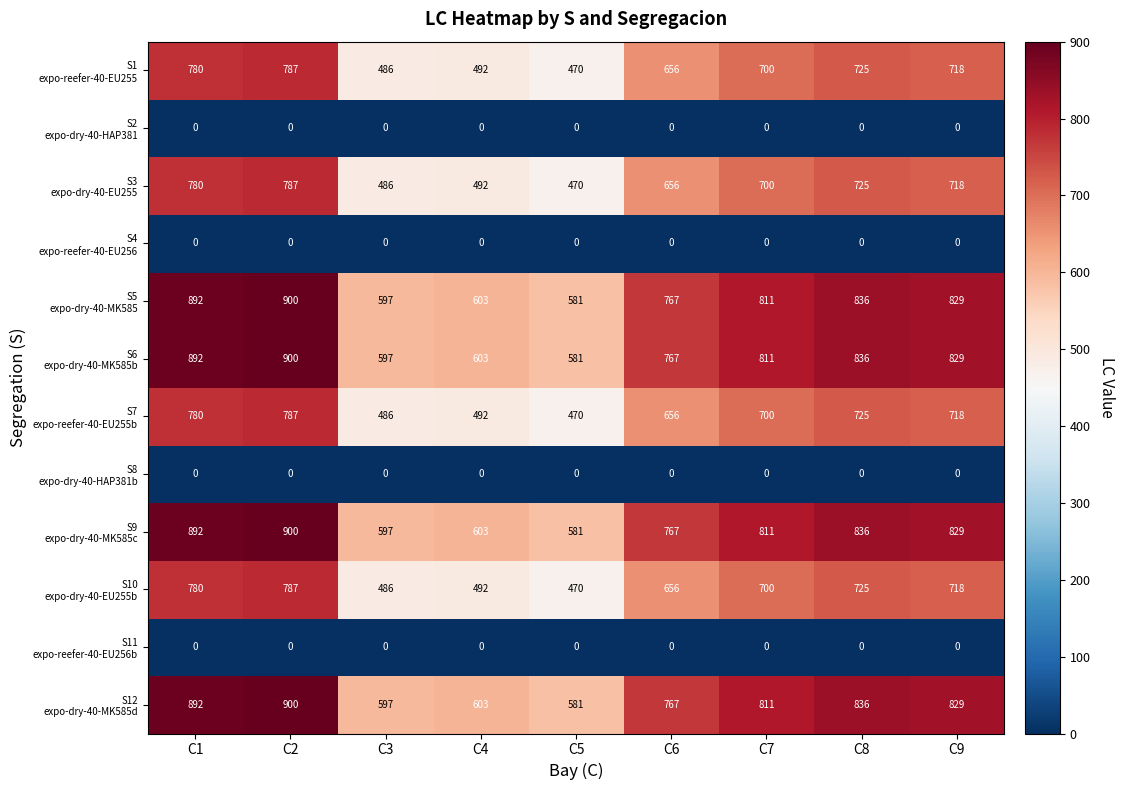

At how many categories does at least one series exceed 41?

9